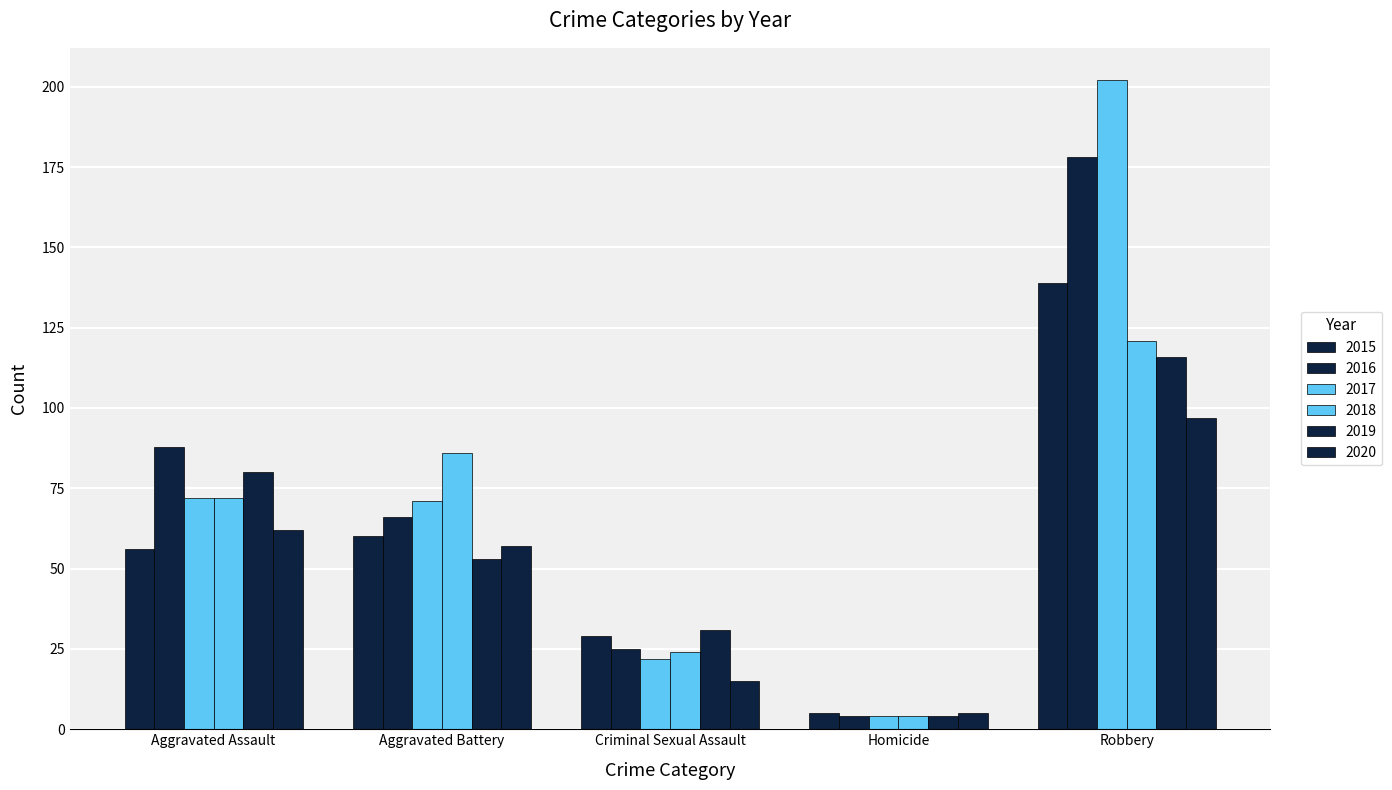

What is the label of the 2nd bar from the right?

Homicide